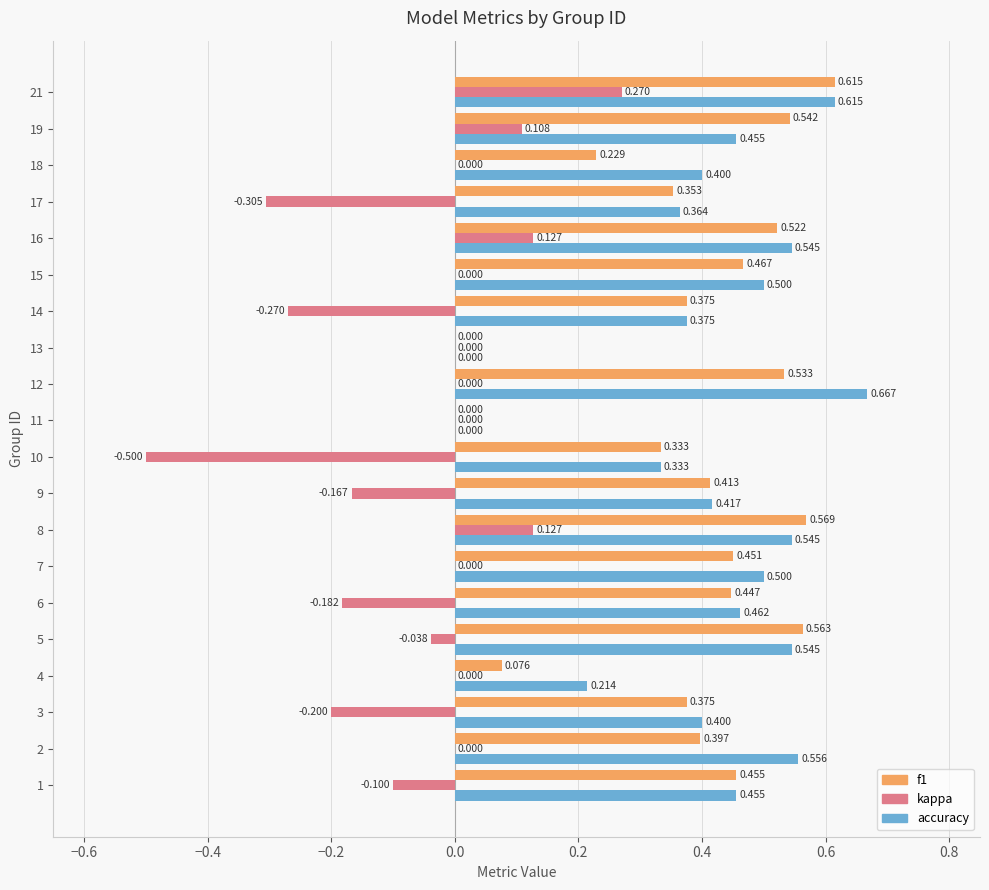

Is the value of f1 at 11 greater than the value of kappa at 5?

Yes